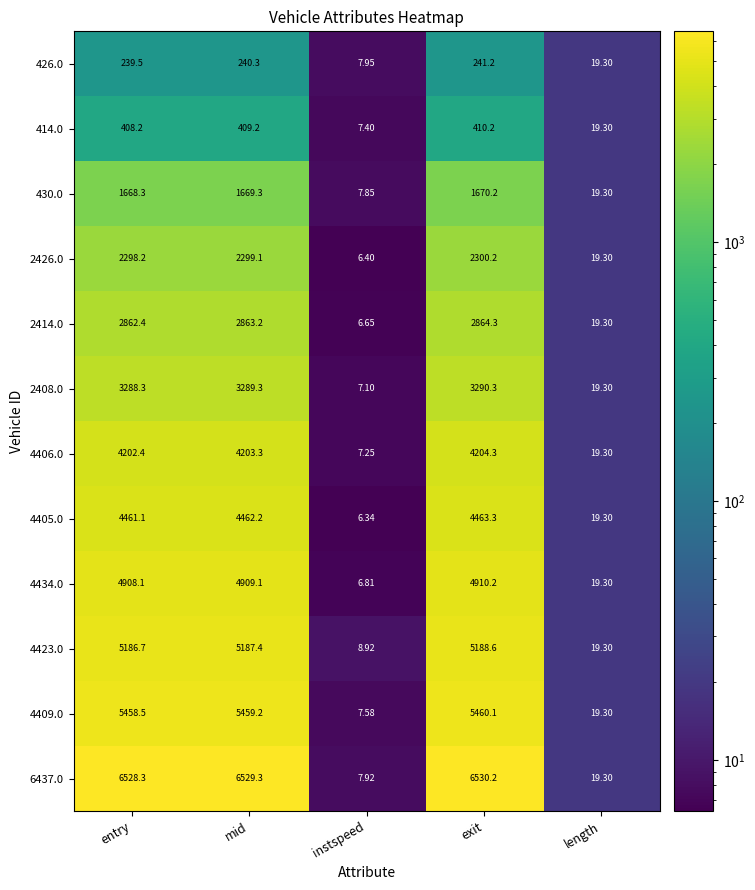

How many categories are shown in the chart?

5